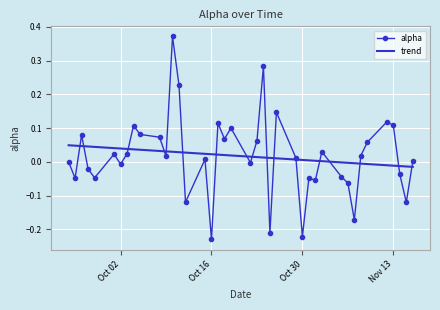

Which series has the largest range (max minus min)?

alpha